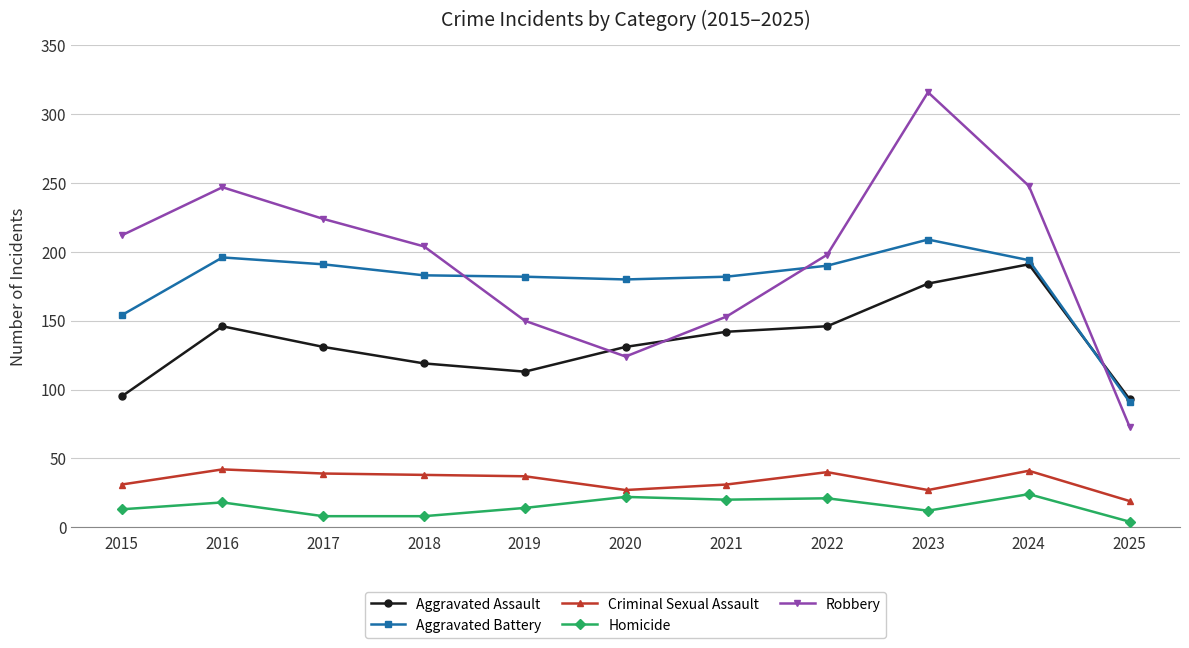

Is it true that Aggravated Battery equals 183 at 2018?

True